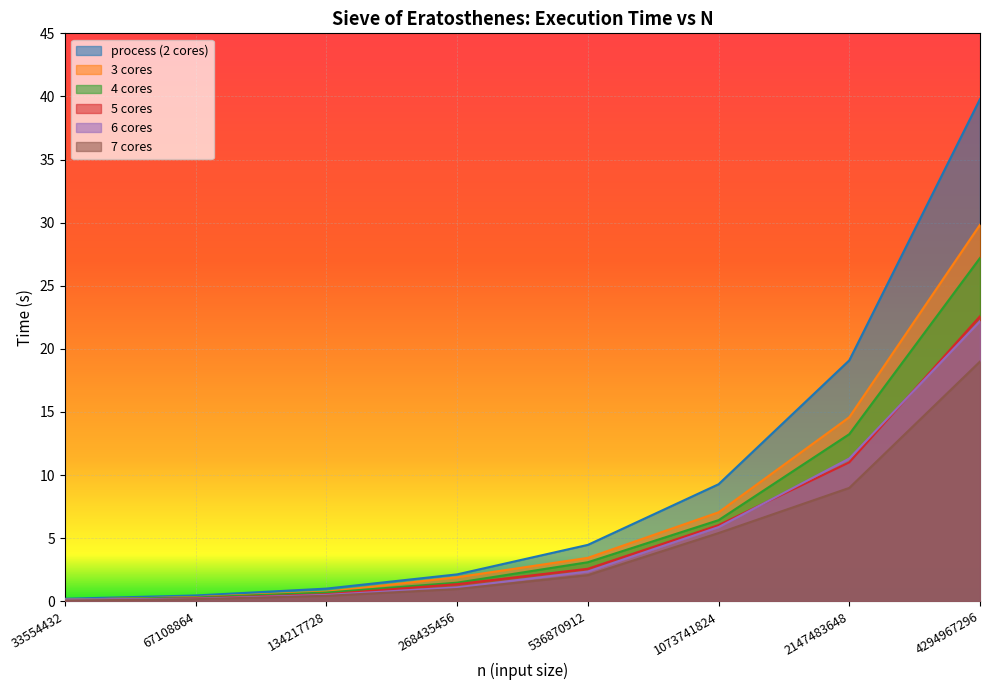

The 4 cores series shows 1.5 at 268435456. True or false?

True